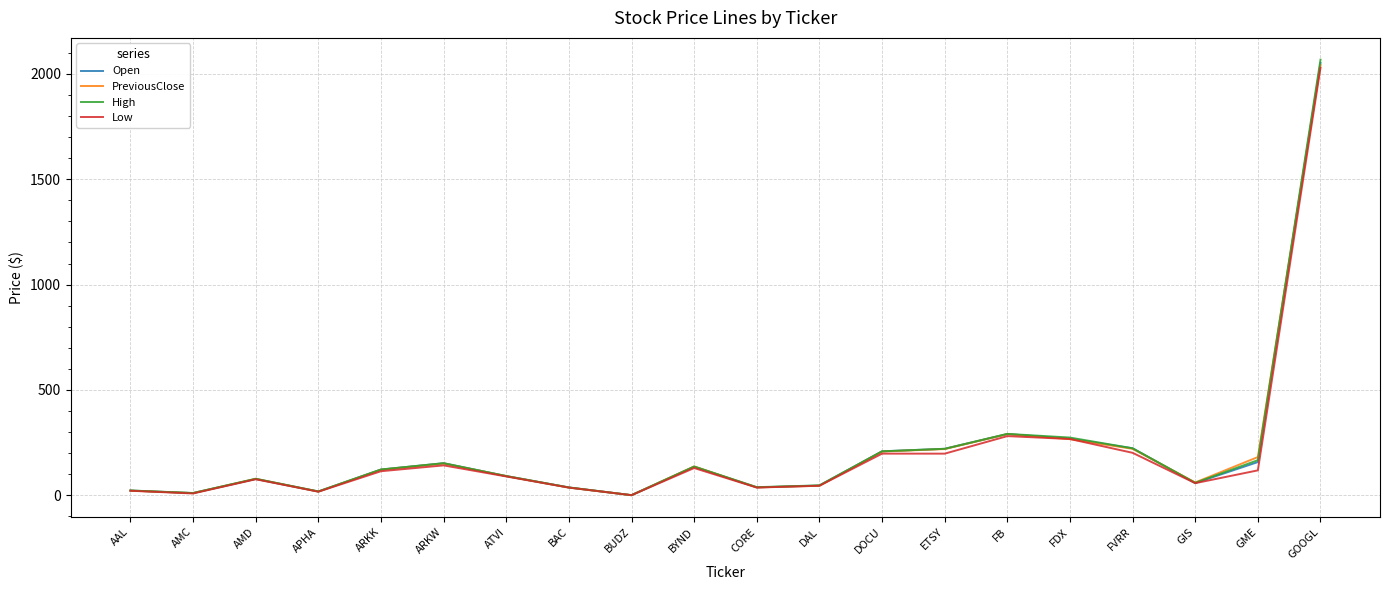

What position from the left is AAL?

1